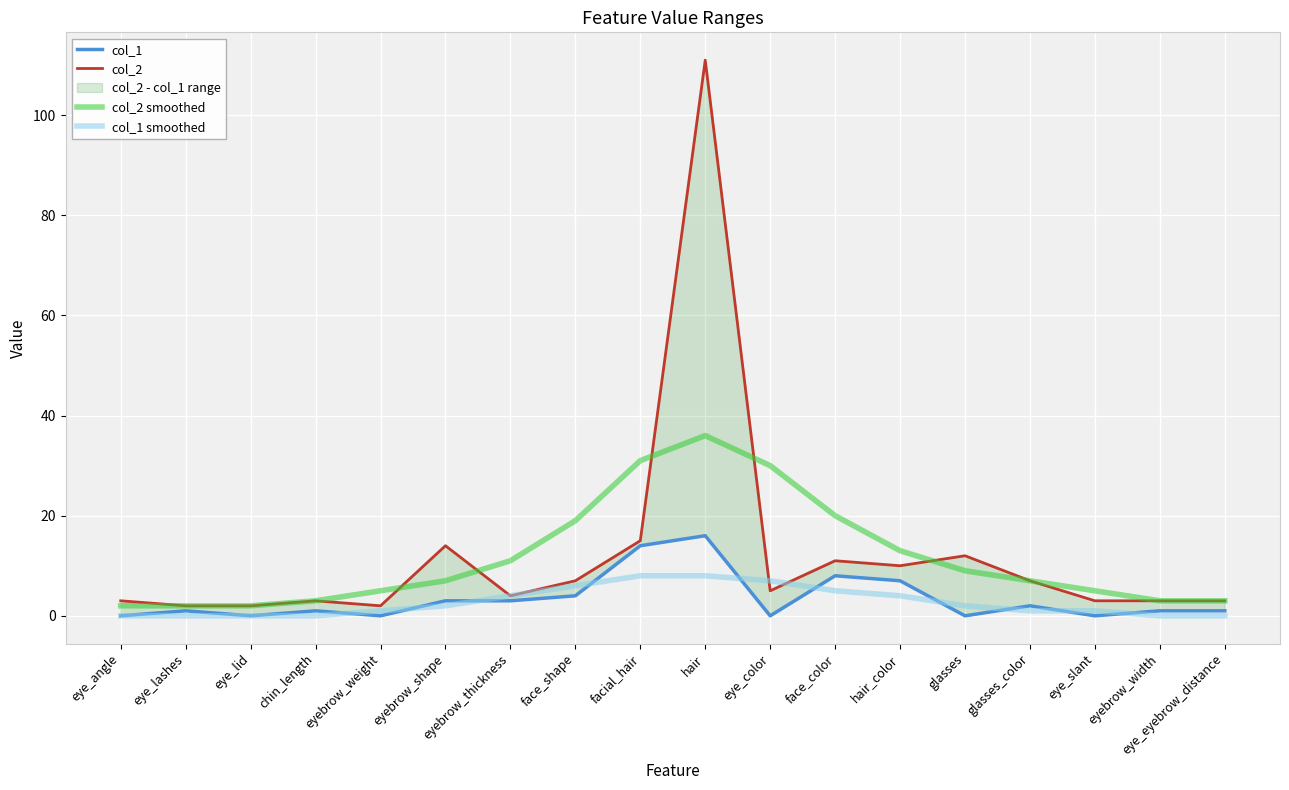

How many values in the col_2 series are below 5?

9